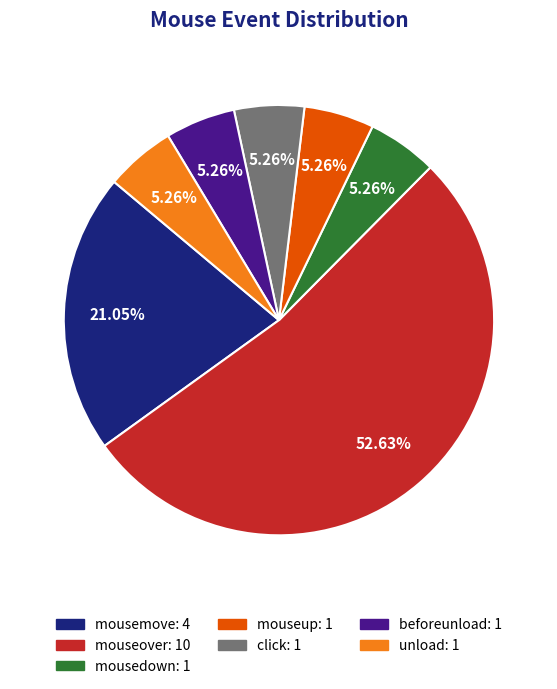

Is the sum of beforeunload and unload greater than half?

No